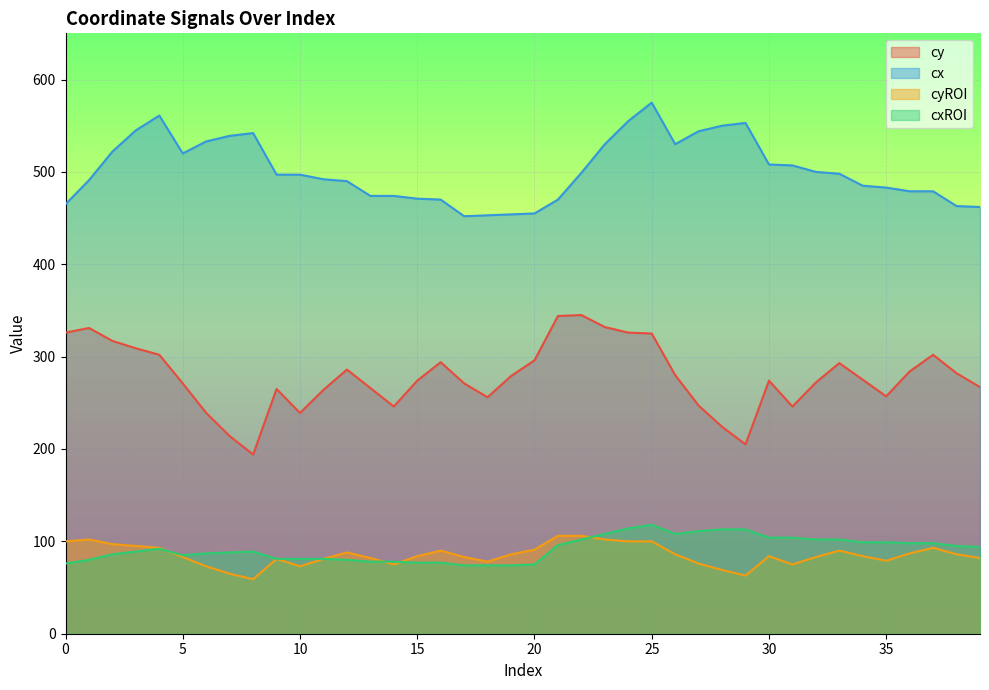

At 16, list the series in order from largest to smallest.

cx, cy, cyROI, cxROI